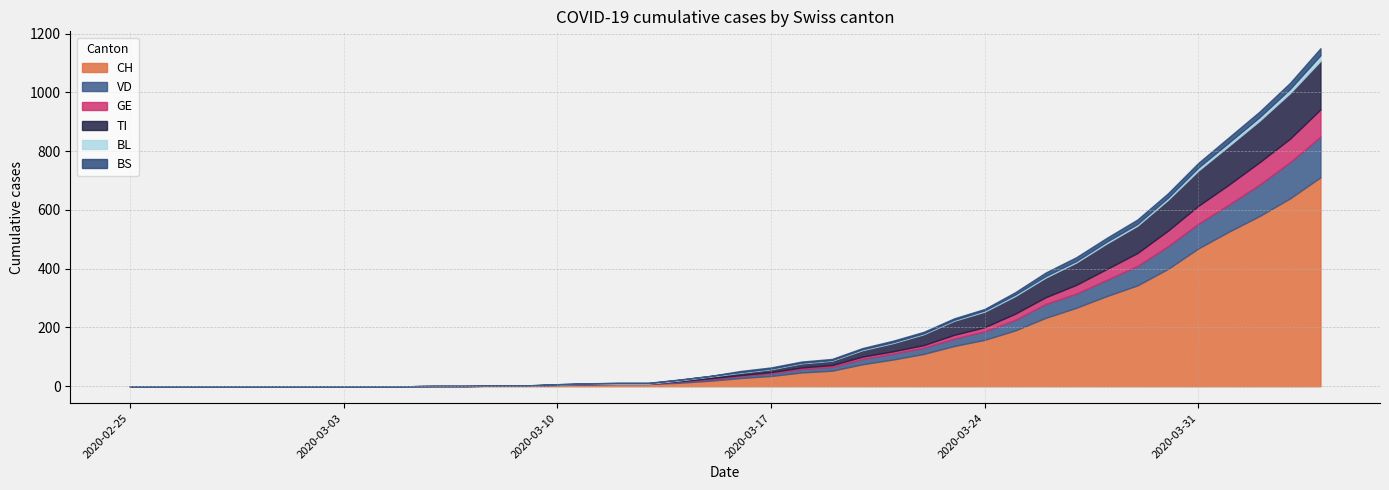

How many values in the TI series are below 8?

20